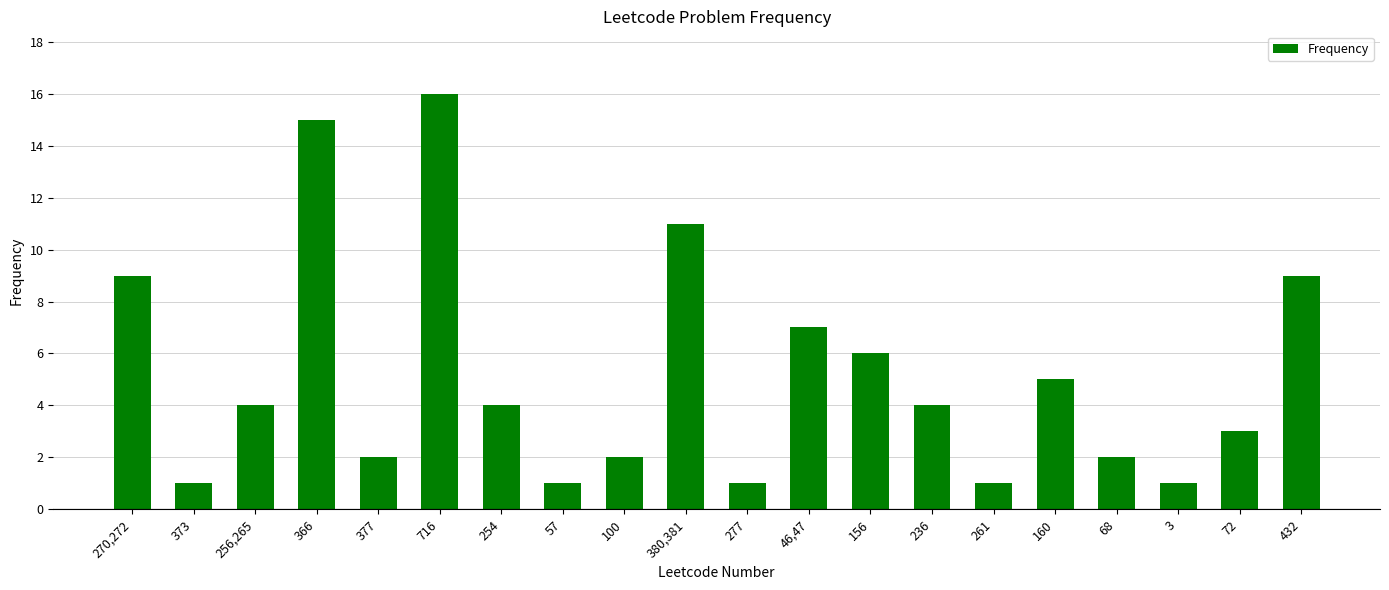

The chart shows a value of 0 at 57. True or false?

False